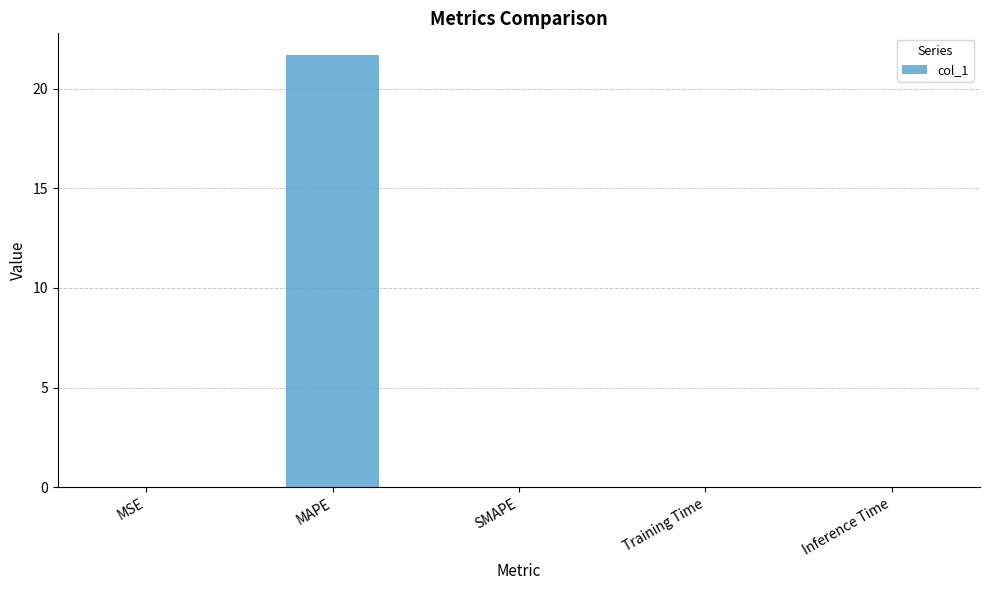

What is the sum of all values?

21.7